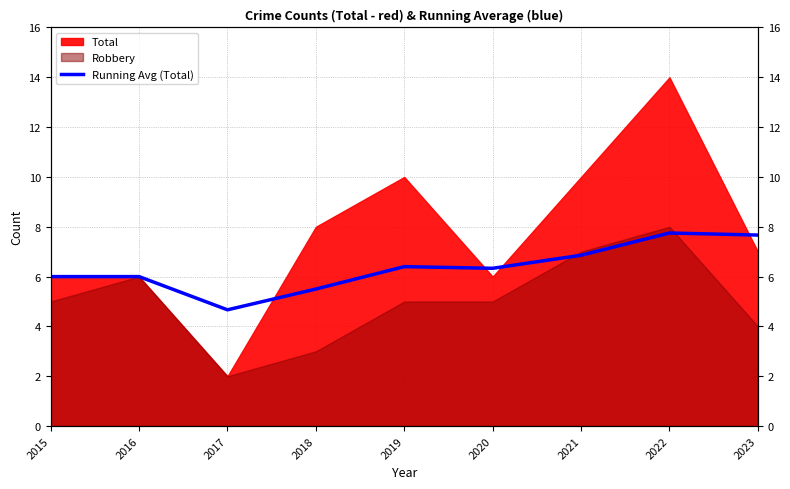

How many lines are shown in the chart?

1